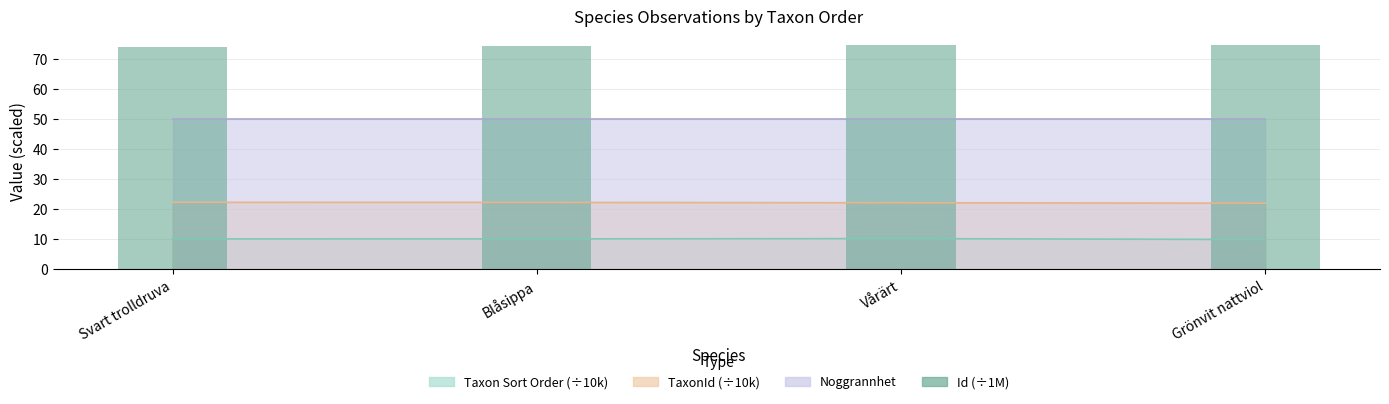

Does the chart contain stacked bars?

No